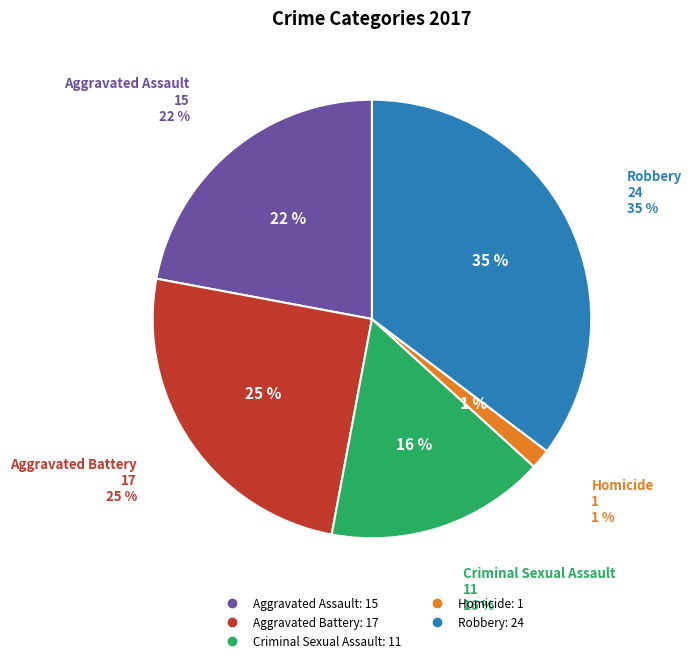

Does any single category account for the majority?

No